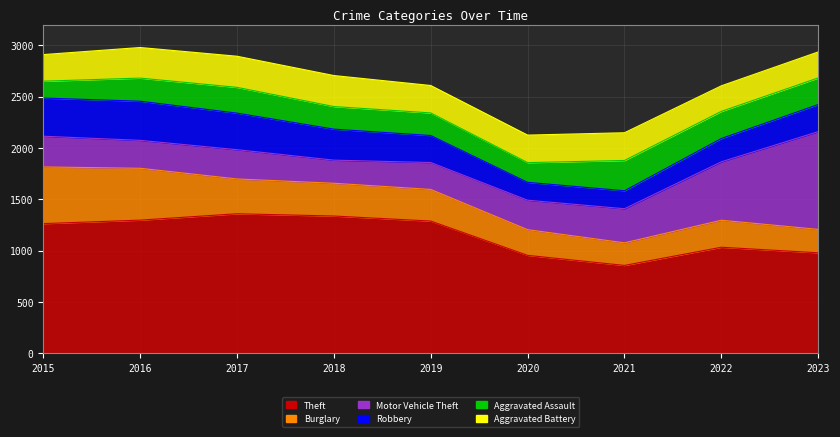

Which category has the lowest value across all series?

2015